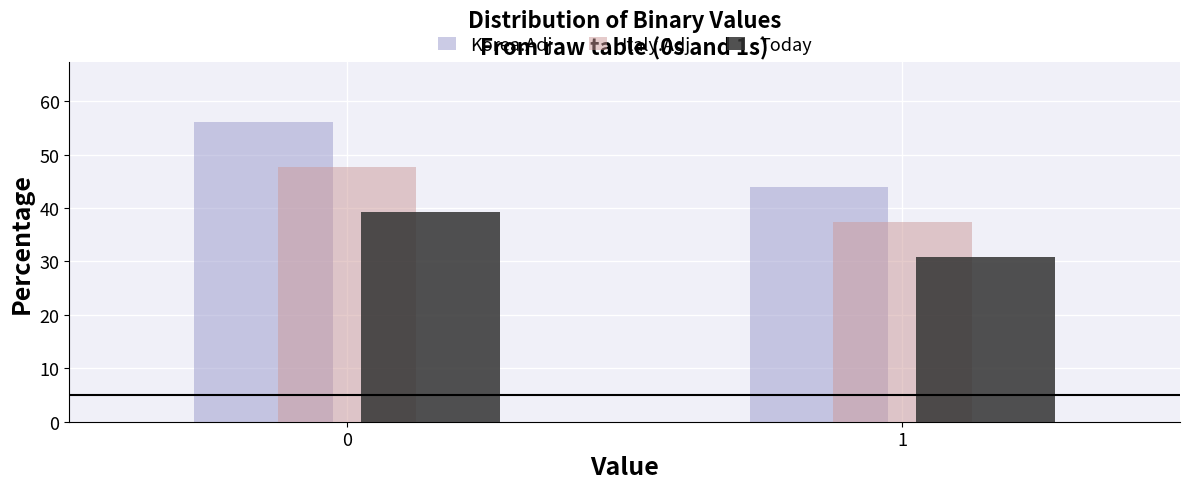

Reading left to right, list all the values displayed in this chart.

Korea.Adj: 56.1	43.9
Italy.Adj: 47.6	37.4
Today: 39.2	30.8